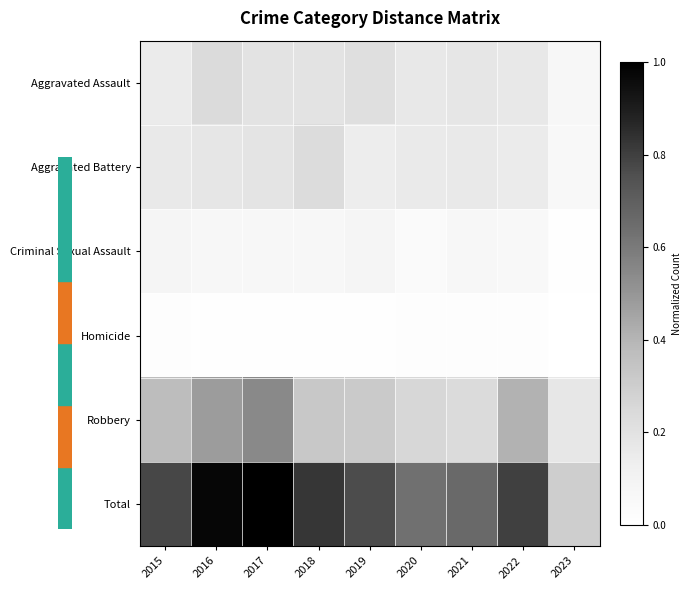

Reading left to right, list all the values displayed in this chart.

Aggravated Assault: 2015=0.2	2016=0.2	2017=0.2	2018=0.2	2019=0.2	2020=0.2	2021=0.2	2022=0.2	2023=0.1
Aggravated Battery: 2015=0.2	2016=0.2	2017=0.2	2018=0.2	2019=0.1	2020=0.2	2021=0.2	2022=0.2	2023=0.1
Criminal Sexual Assault: 2015=0.1	2016=0.1	2017=0.1	2018=0.1	2019=0.1	2020=0.0	2021=0.1	2022=0.1	2023=0.0
Homicide: 2015=0.0	2016=0.0	2017=0.0	2018=0.0	2019=0.0	2020=0.0	2021=0.0	2022=0.0	2023=0.0
Robbery: 2015=0.4	2016=0.5	2017=0.5	2018=0.3	2019=0.3	2020=0.3	2021=0.2	2022=0.4	2023=0.2
Total: 2015=0.8	2016=1.0	2017=1.0	2018=0.8	2019=0.8	2020=0.6	2021=0.7	2022=0.8	2023=0.3